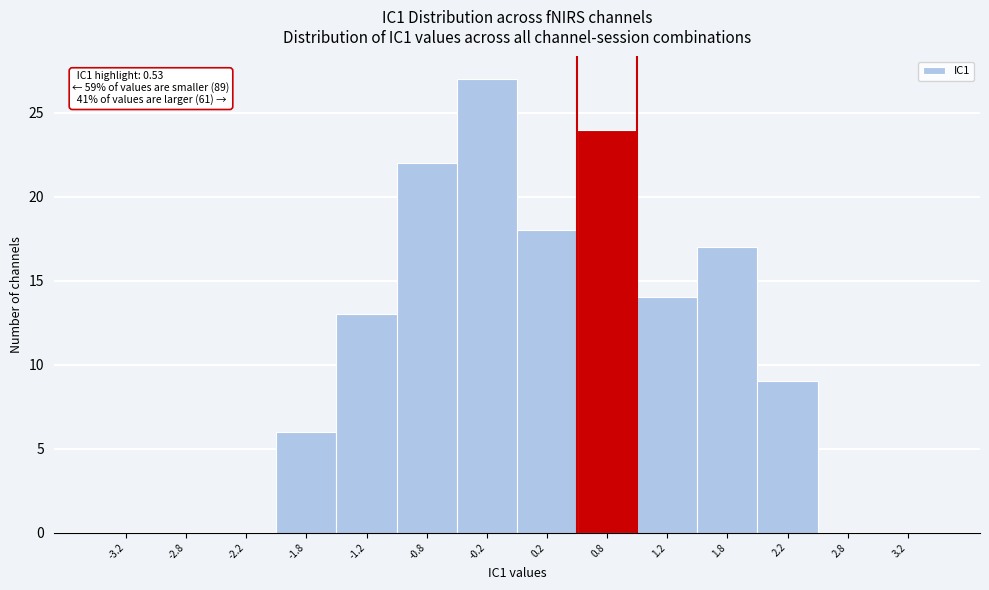

Which range on the x-axis has the tallest bar?

-0.5 to 0.0